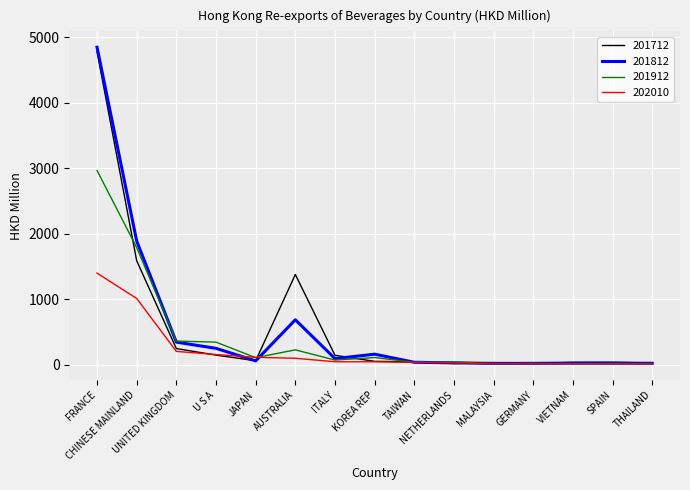

Is this an area chart (filled region under the line)?

No